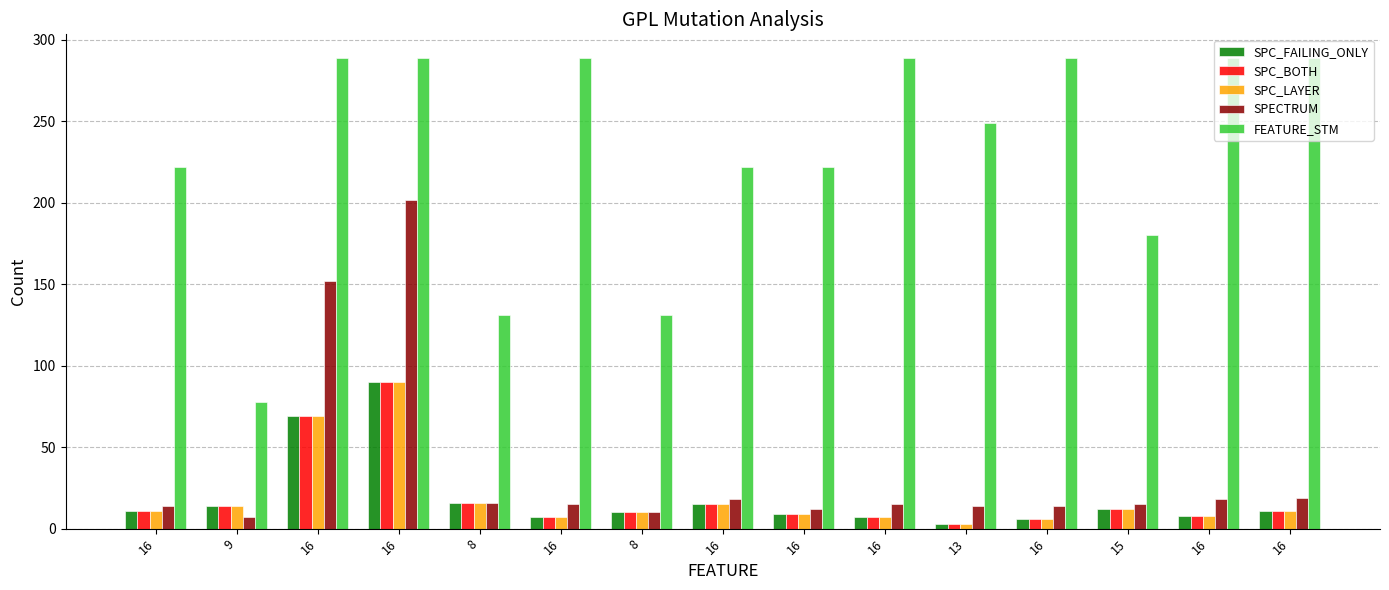

Which series changed the most between 9 and 16?

FEATURE_STM